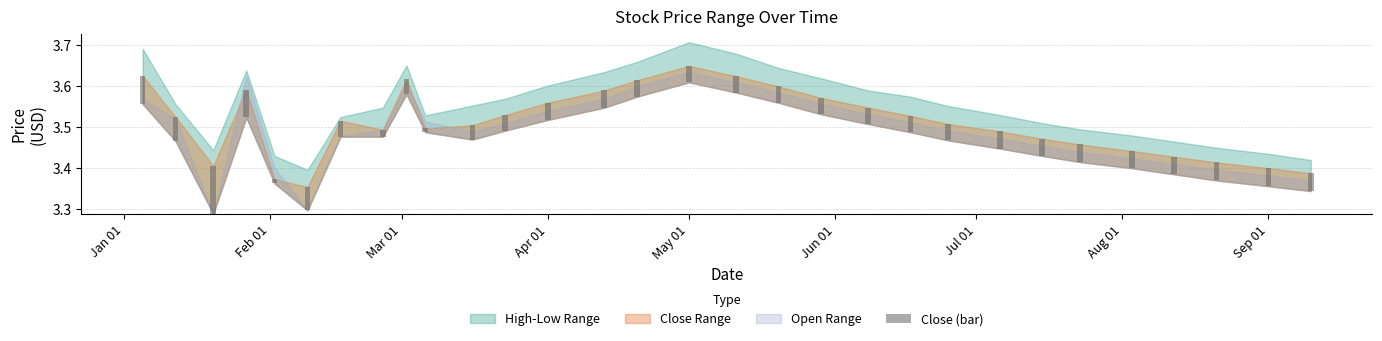

How many categories are shown in the chart?

30